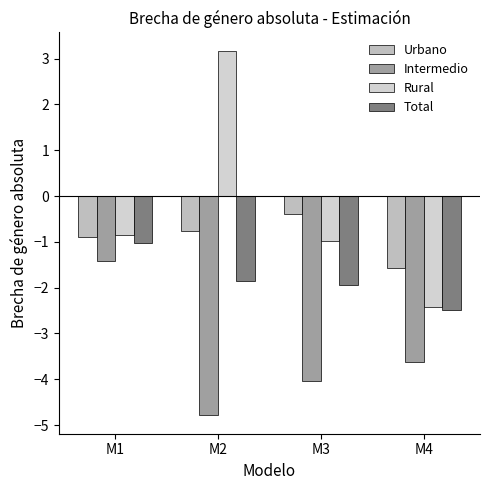

Reading right to left, list all the values displayed in this chart.

Urbano: M4=-1.6	M3=-0.4	M2=-0.8	M1=-0.9
Intermedio: M4=-3.6	M3=-4.0	M2=-4.8	M1=-1.4
Rural: M4=-2.4	M3=-1.0	M2=3.2	M1=-0.9
Total: M4=-2.5	M3=-1.9	M2=-1.9	M1=-1.0